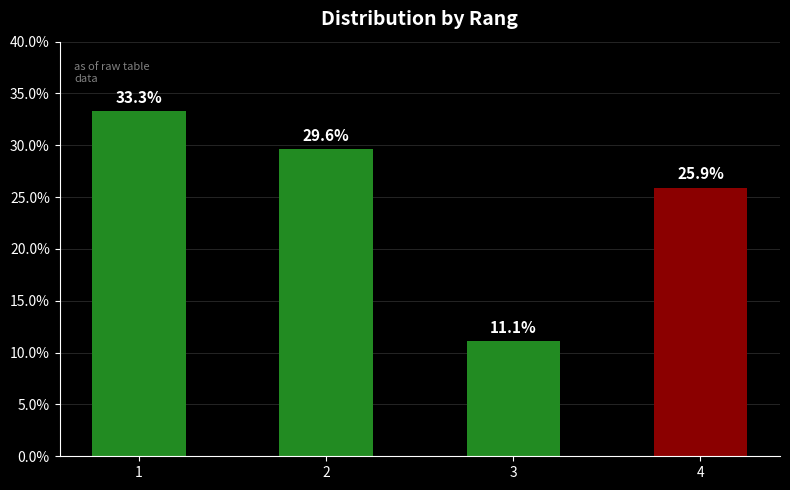

At which category does the chart reach its peak across all series?

1